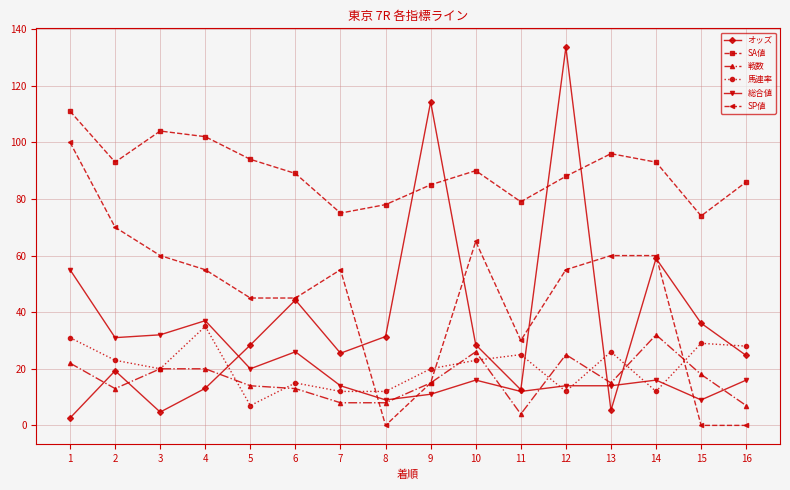

How many lines are shown in the chart?

6